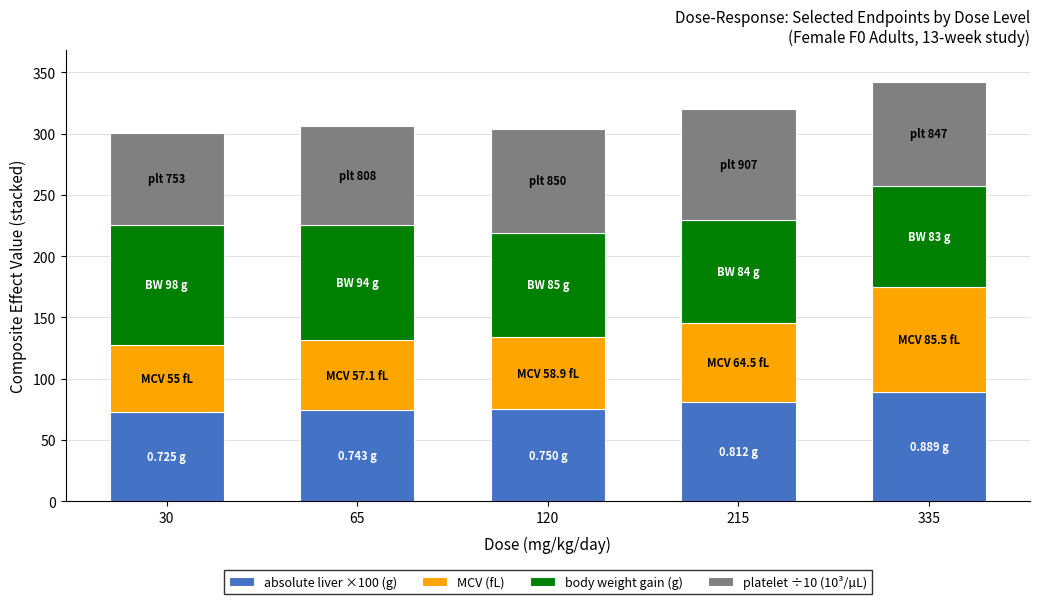

What is the difference between the absolute liver ×100 (g) values at 335 and 30?

16.4